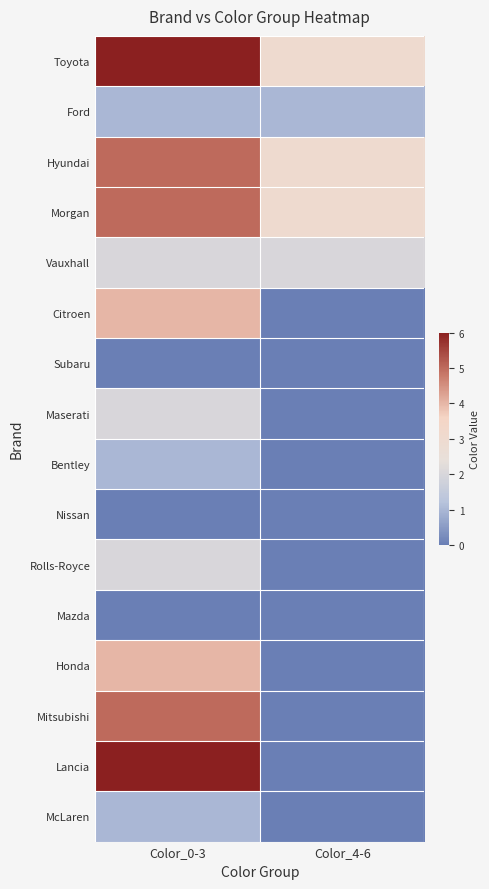

Reading right to left, what are all the values shown in this chart?

Toyota: Color_4-6=3	Color_0-3=6
Ford: Color_4-6=1	Color_0-3=1
Hyundai: Color_4-6=3	Color_0-3=5
Morgan: Color_4-6=3	Color_0-3=5
Vauxhall: Color_4-6=2	Color_0-3=2
Citroen: Color_4-6=0	Color_0-3=4
Subaru: Color_4-6=0	Color_0-3=0
Maserati: Color_4-6=0	Color_0-3=2
Bentley: Color_4-6=0	Color_0-3=1
Nissan: Color_4-6=0	Color_0-3=0
Rolls-Royce: Color_4-6=0	Color_0-3=2
Mazda: Color_4-6=0	Color_0-3=0
Honda: Color_4-6=0	Color_0-3=4
Mitsubishi: Color_4-6=0	Color_0-3=5
Lancia: Color_4-6=0	Color_0-3=6
McLaren: Color_4-6=0	Color_0-3=1